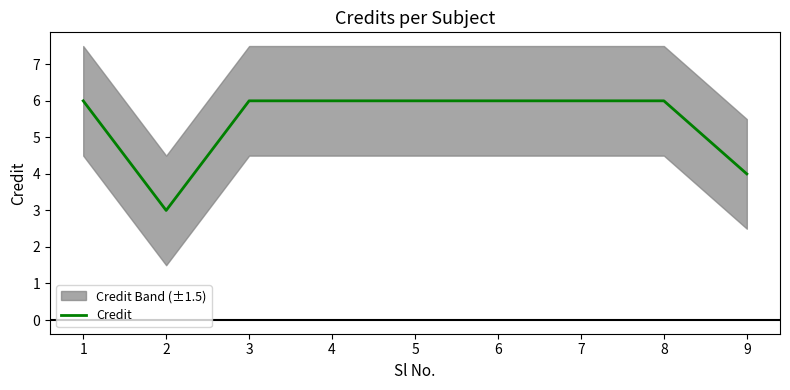

Reading right to left, transcribe all the data shown in this chart.

9=4	8=6	7=6	6=6	5=6	4=6	3=6	2=3	1=6